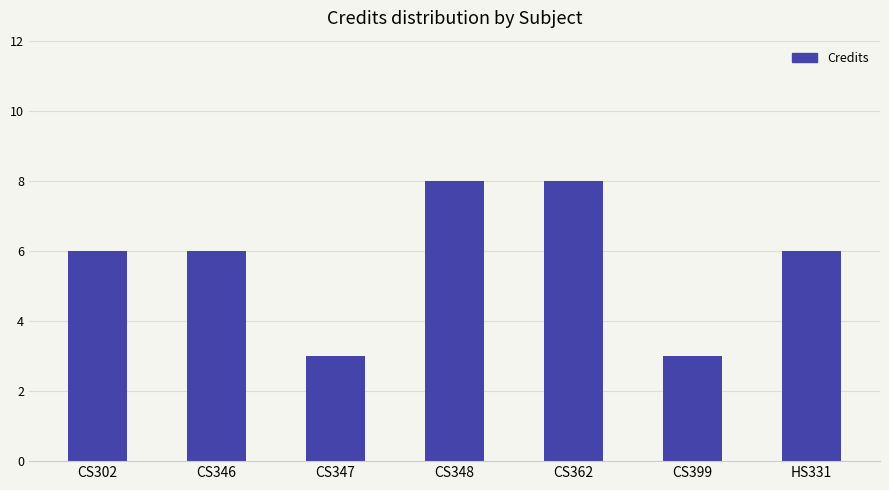

What is the ratio of the value at HS331 to the value at CS346?

1.0